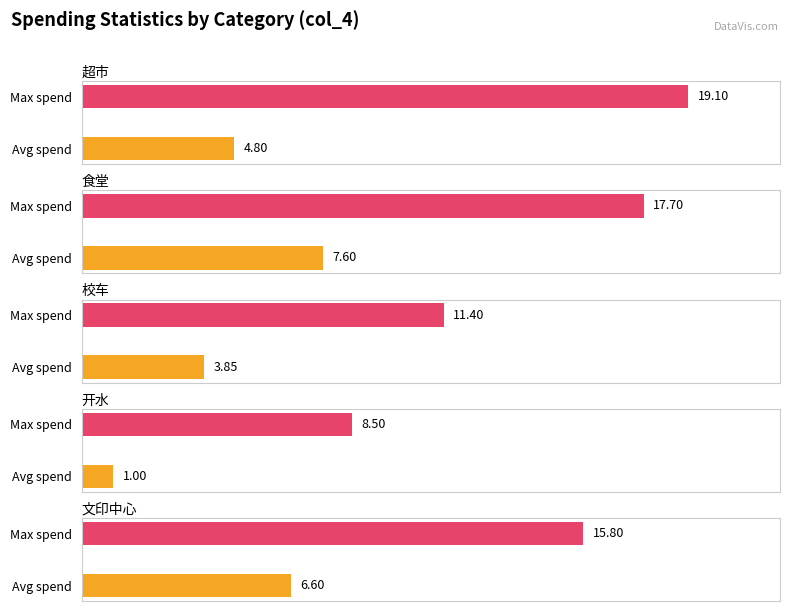

At which label is max_spend closest to 13?

校车